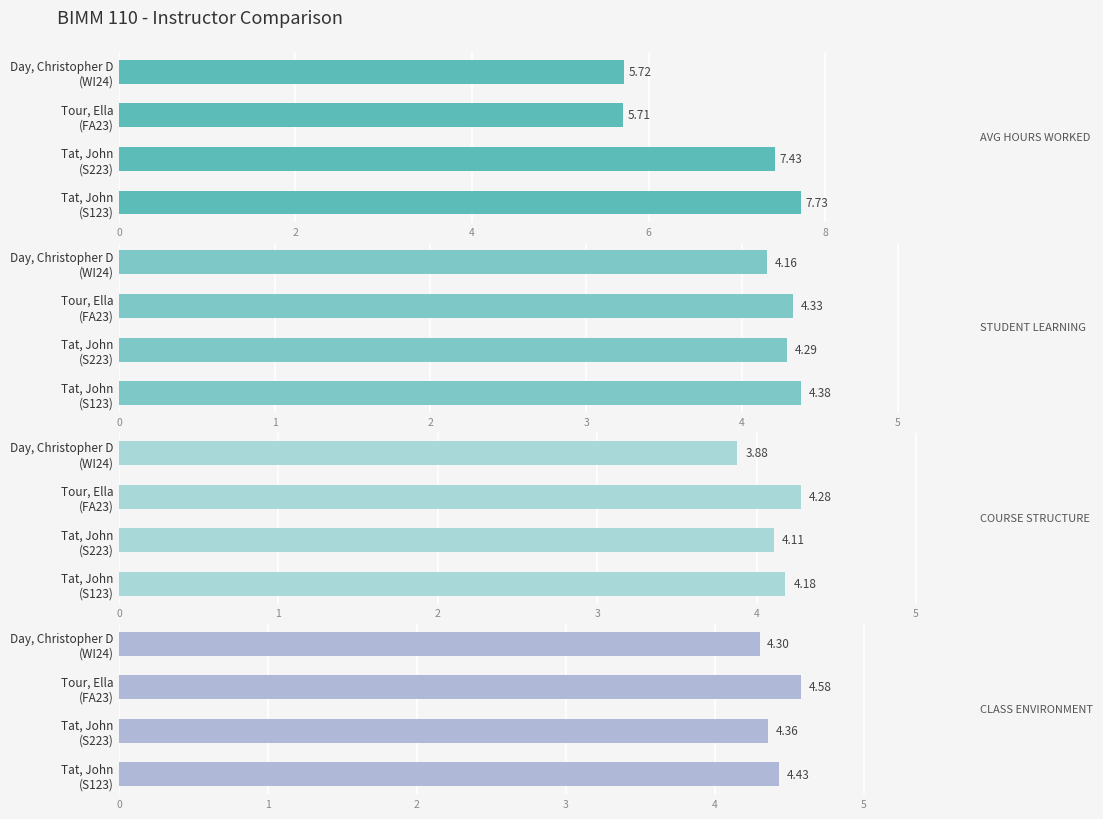

At how many categories does at least one series exceed 3?

4